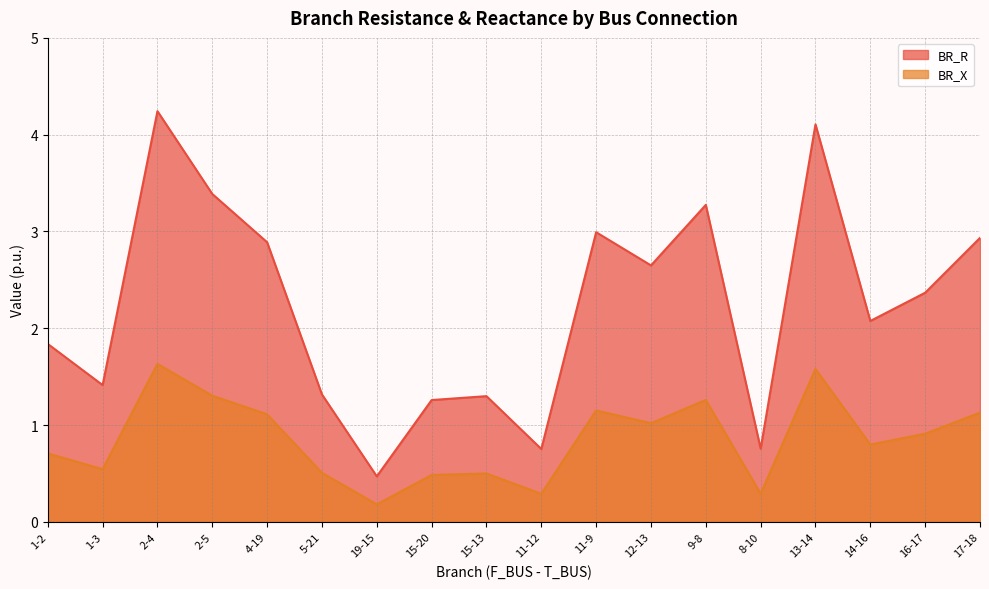

Does the chart have visible grid lines?

Yes